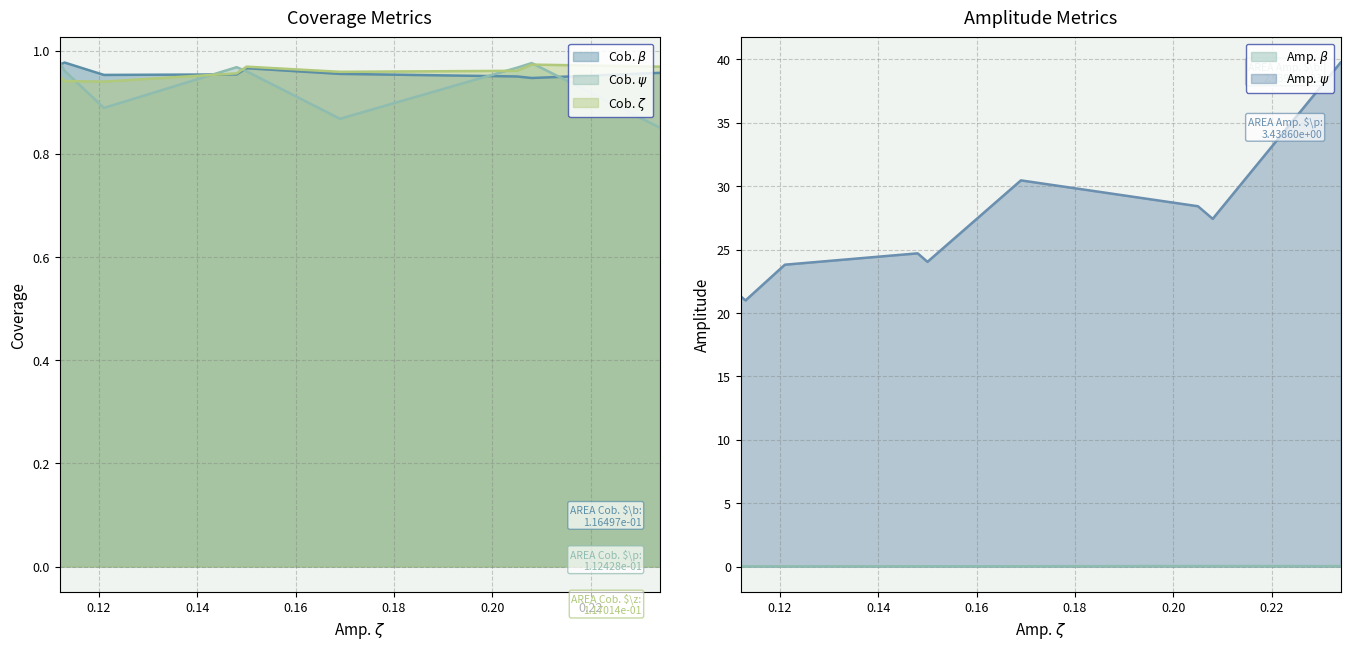

What are all the series names shown in the legend?

Cob. $\beta$, Cob. $\psi$, Cob. $\zeta$, Amp. $\beta$, Amp. $\psi$